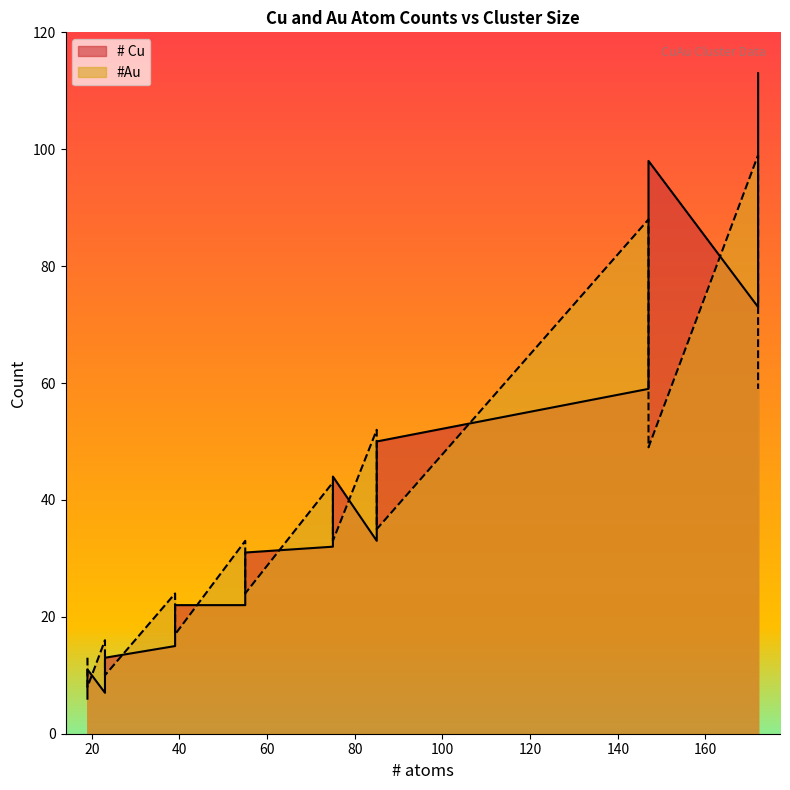

Where does the #Au series first go above 33?

75